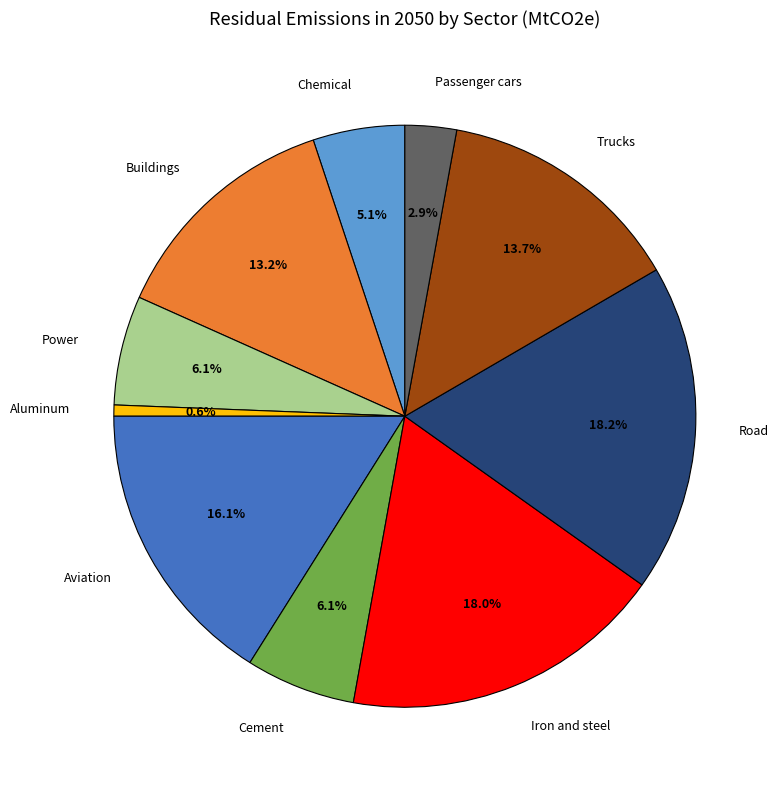

Is there any slice that represents more than half of the pie?

No